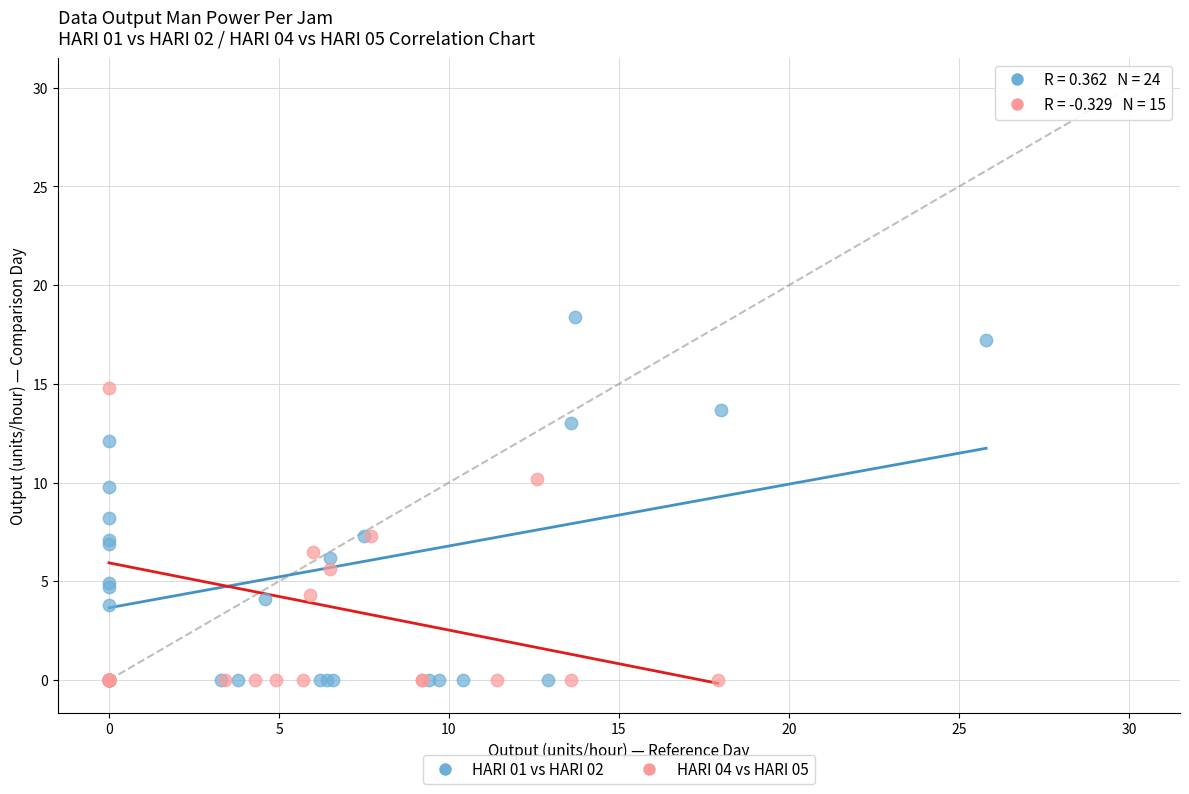

Which series has the widest spread of Y values?

HARI 01 vs HARI 02